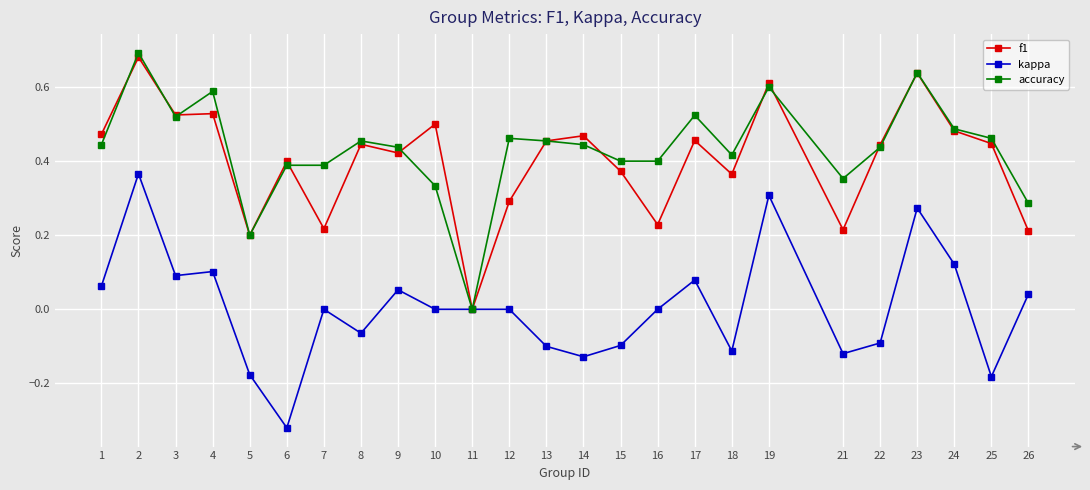

Is the value of accuracy at 13 greater than the value of kappa at 2?

Yes